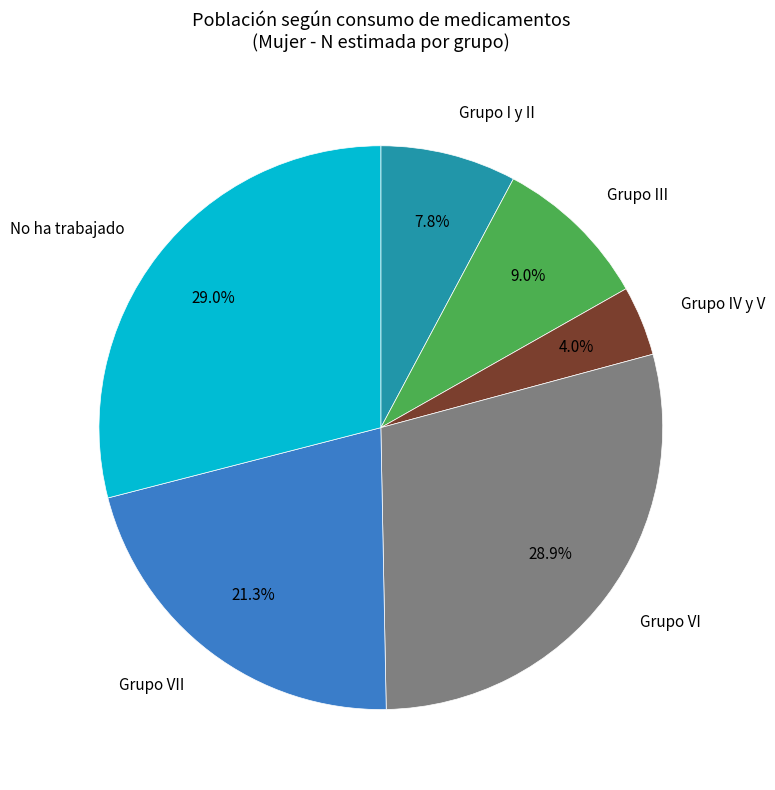

What is the ratio of the value at No ha trabajado to the value at Grupo III?

3.2